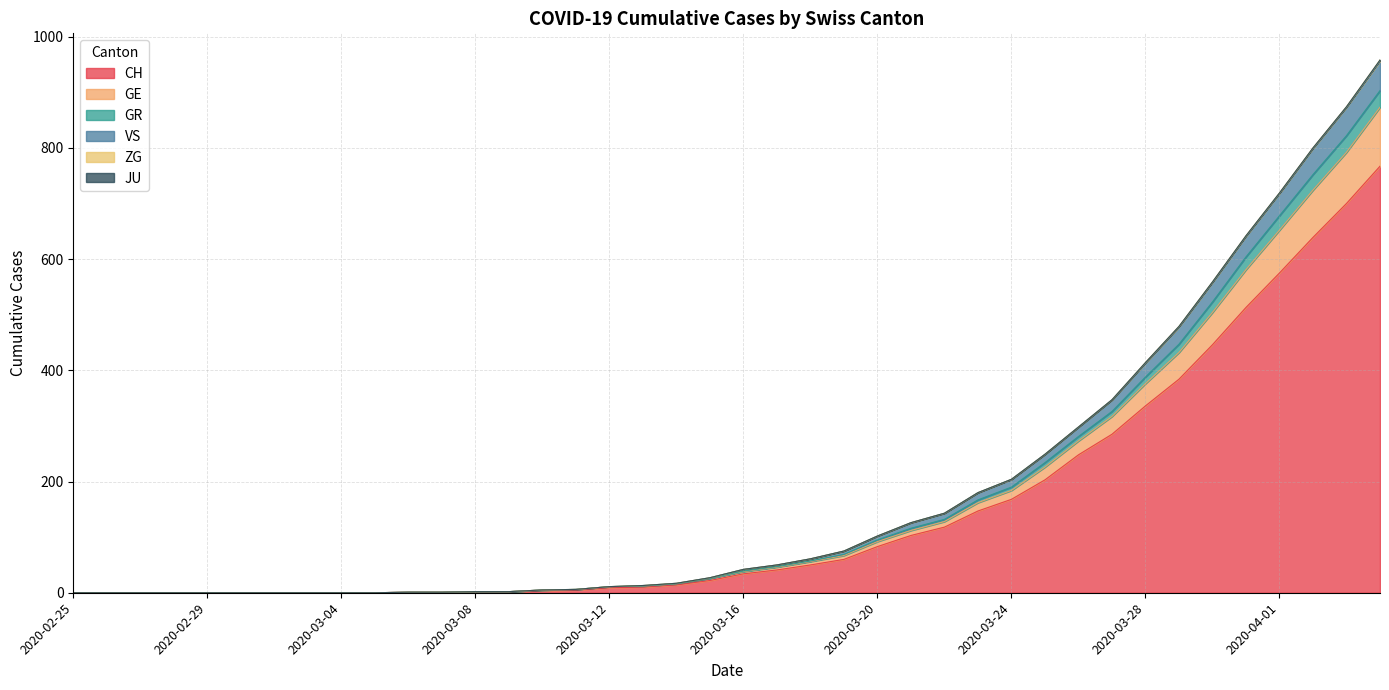

What is the highest value of the CH series?

767